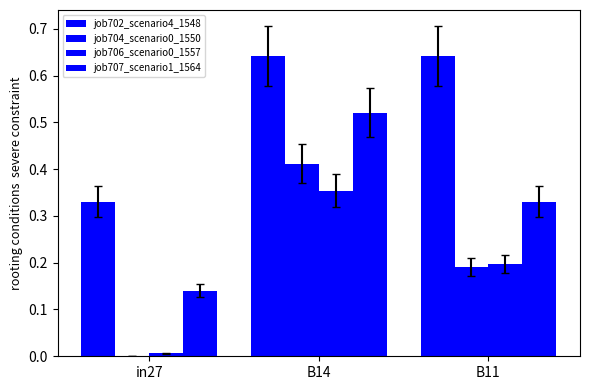

Rank the categories by job706_scenario0_1557 value from highest to lowest.

B14, B11, in27